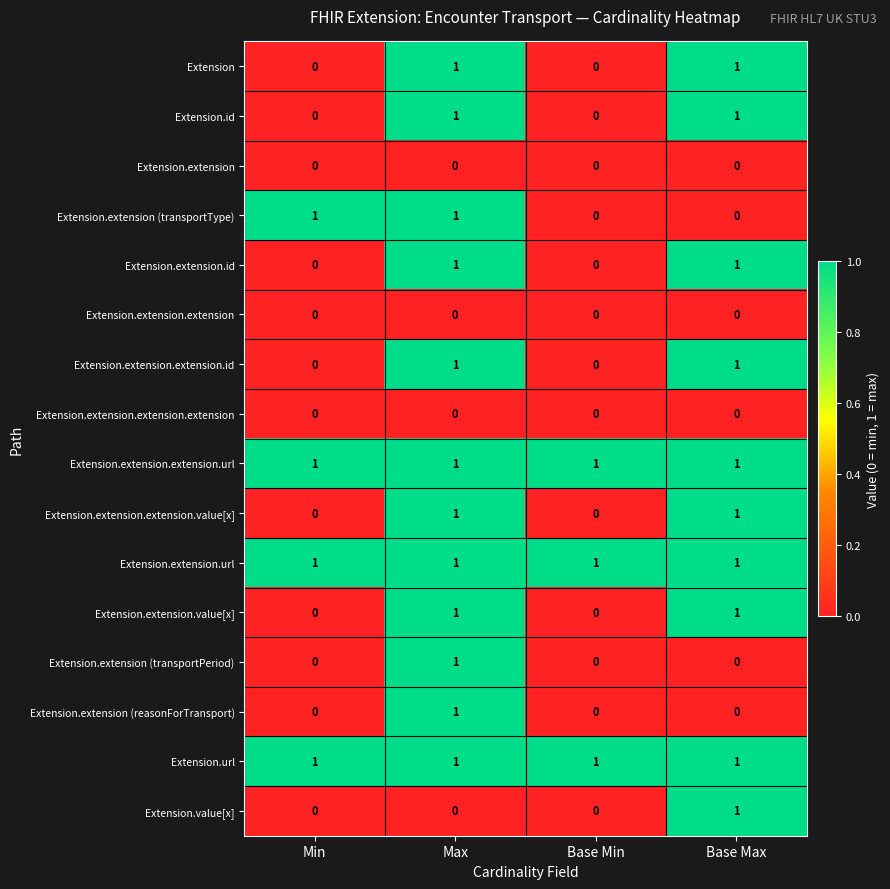

What is the sum of all Extension.extension.url values?

4